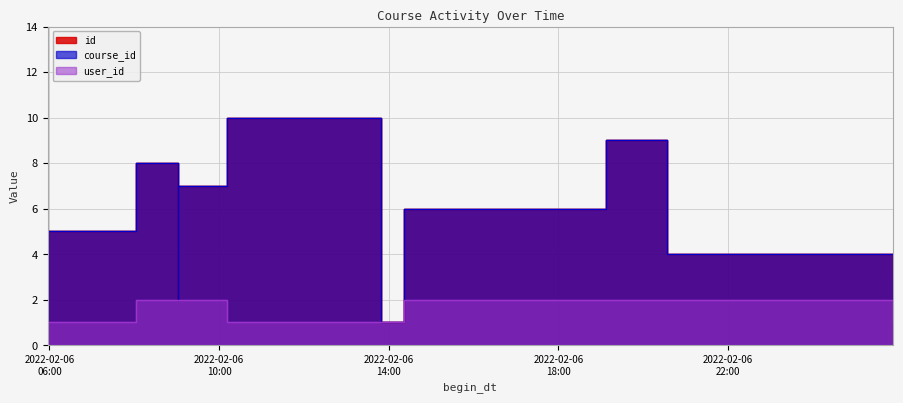

What is the total value across all series at 2022-02-06T14:22:00?

14